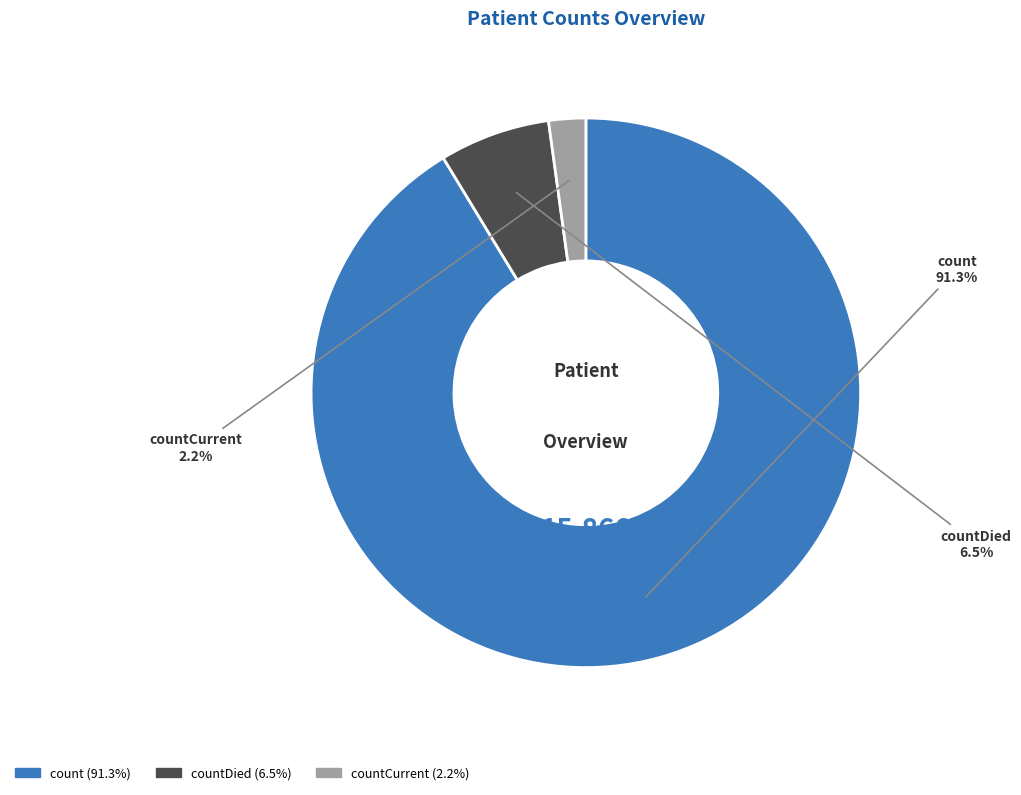

Is there a majority slice in this chart?

Yes